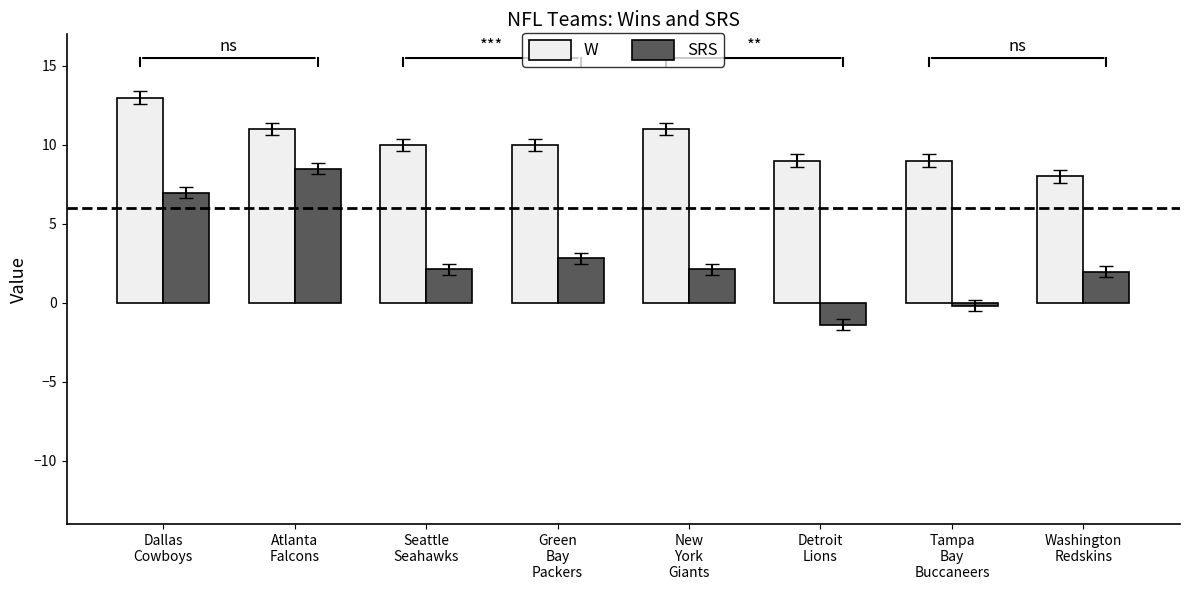

Rank the series at Detroit
Lions from highest to lowest value.

W, SRS